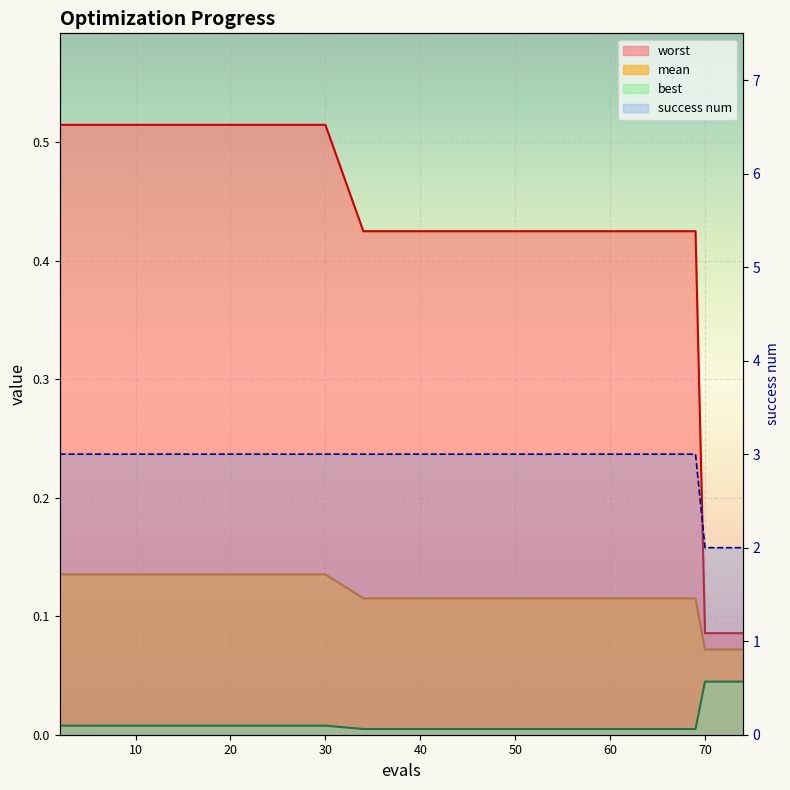

List the series in order of their peak value, lowest first.

best, mean, worst, success num